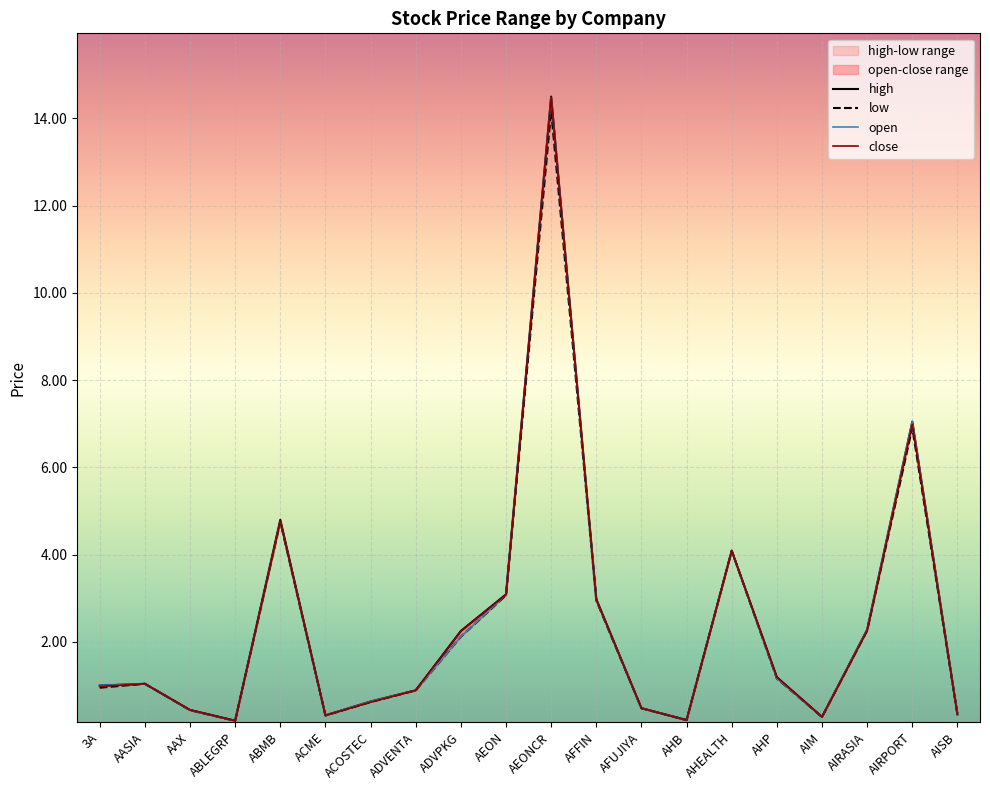

Which series has the largest total across all categories?

high